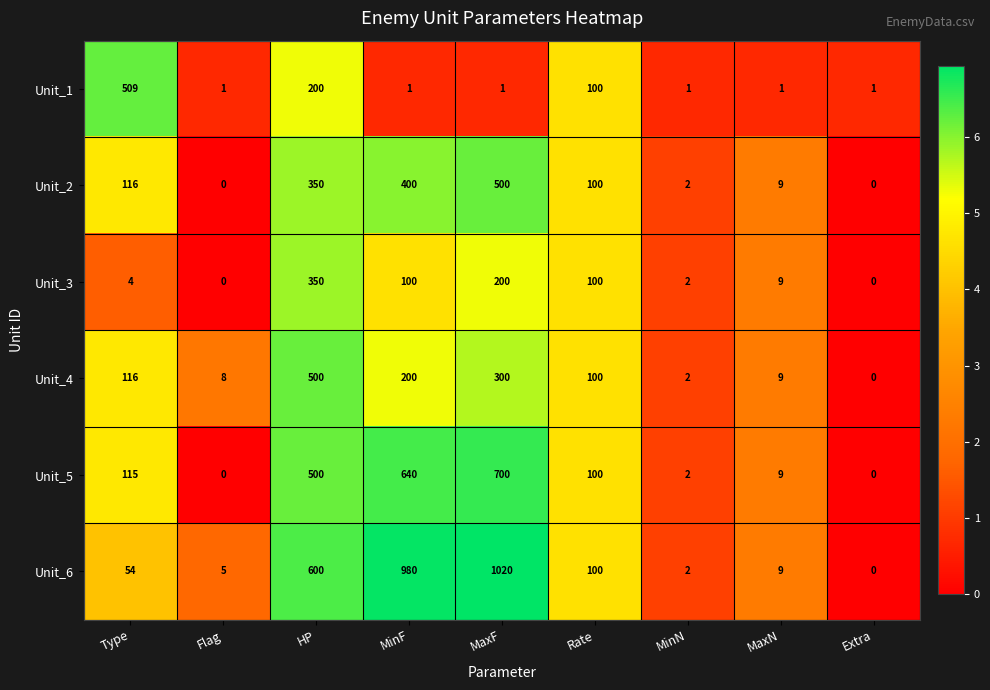

At which category does the chart reach its peak across all series?

MaxF